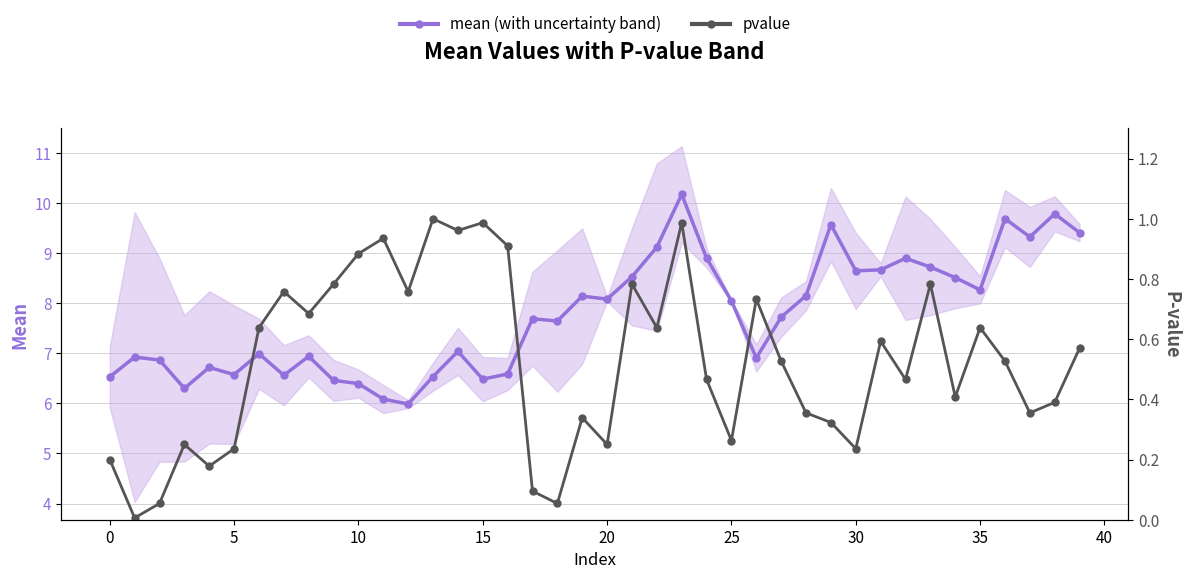

Where does the mean (with uncertainty band) series first go above 7?

14